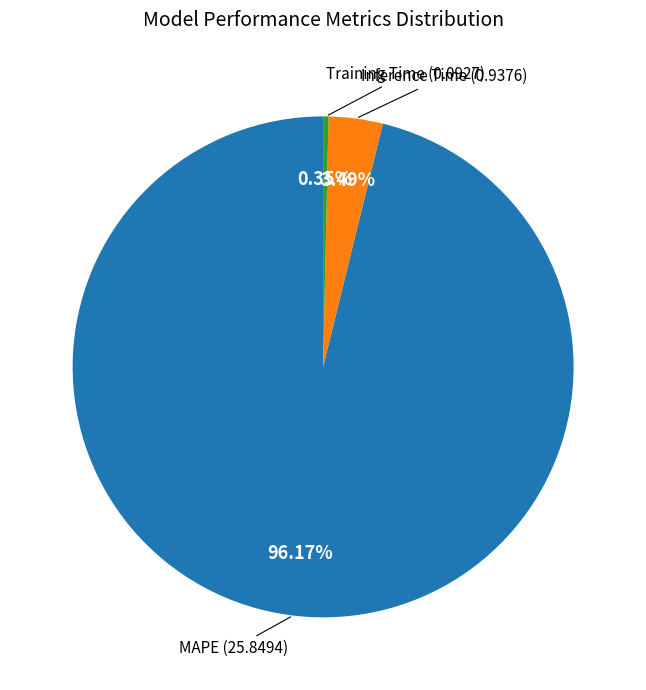

Is there a majority slice in this chart?

Yes